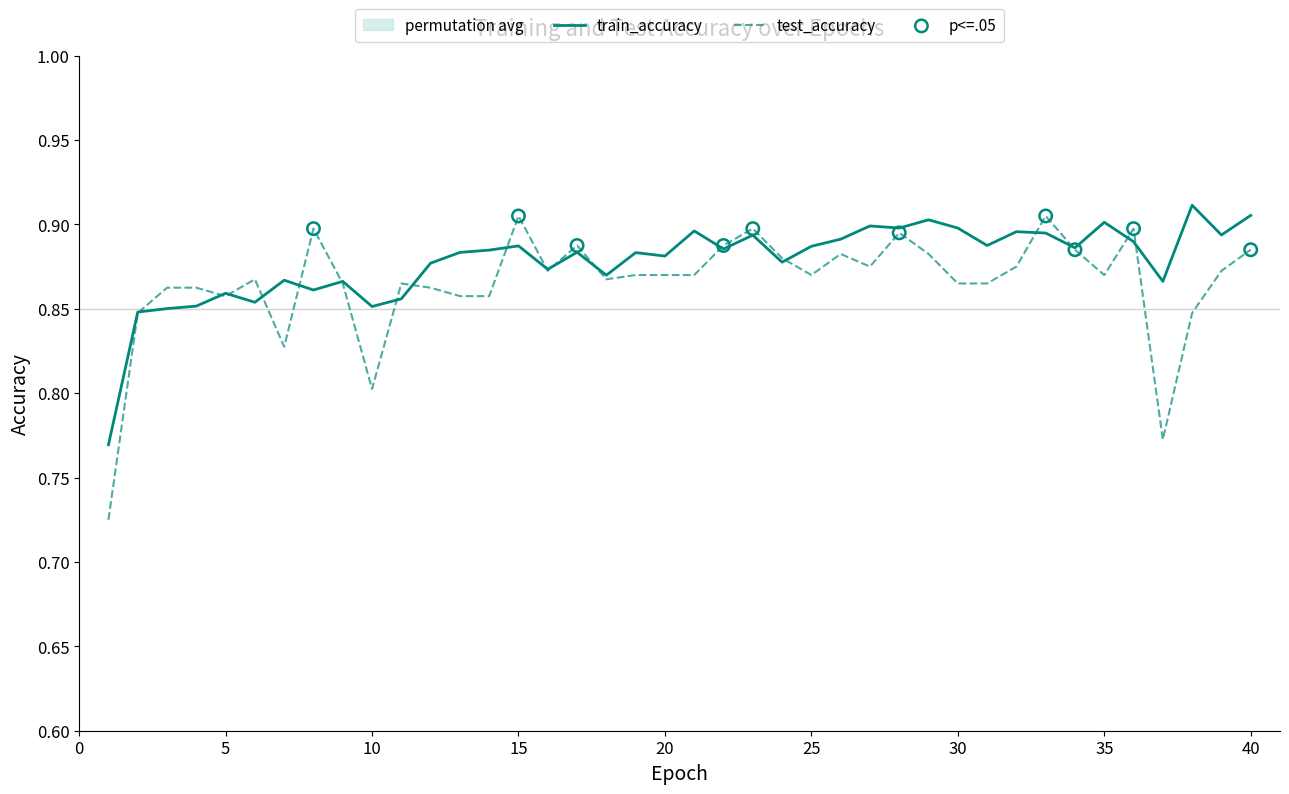

Which series has the largest total across all categories?

train_accuracy